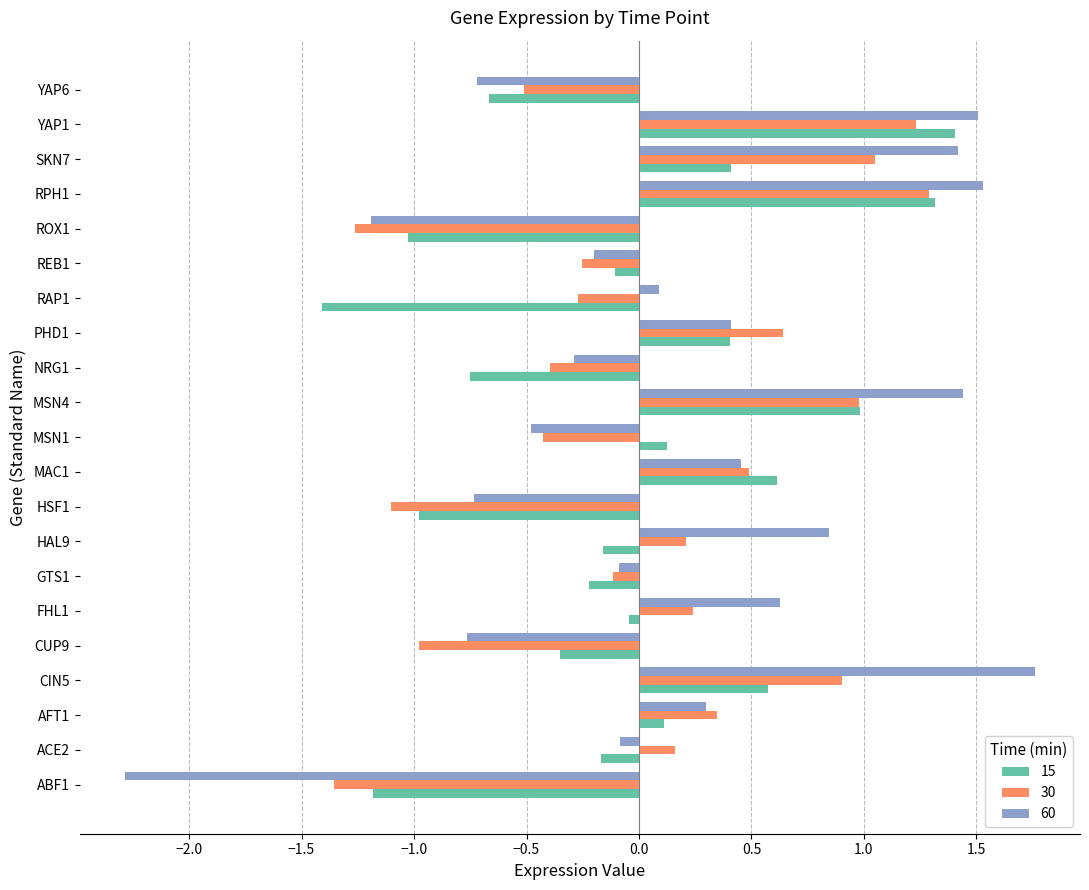

What is the difference between the maximum and minimum values in the 15 series?

2.8